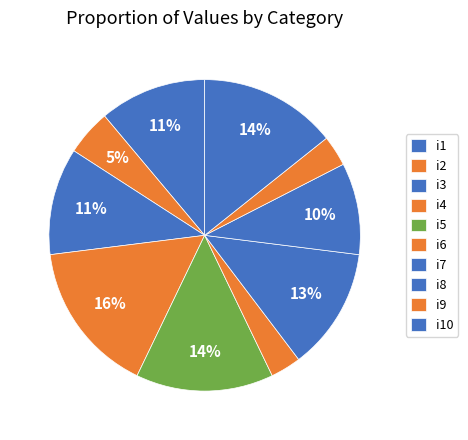

Rank the categories by value from lowest to highest.

i6, i9, i2, i8, i1, i3, i7, i5, i10, i4